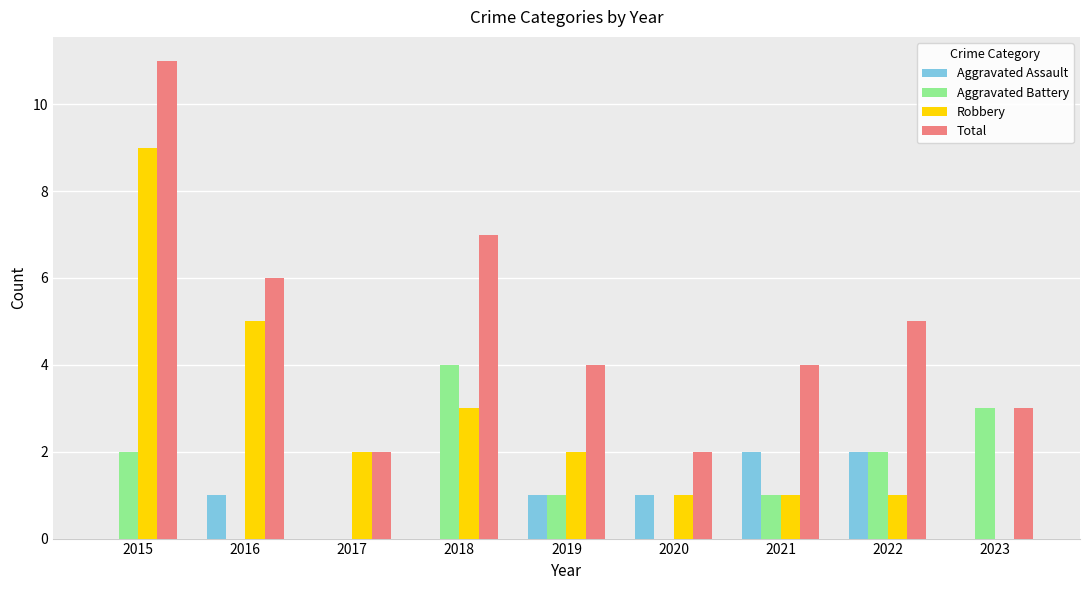

The value of Aggravated Battery at 2016 is 0. True or false?

True